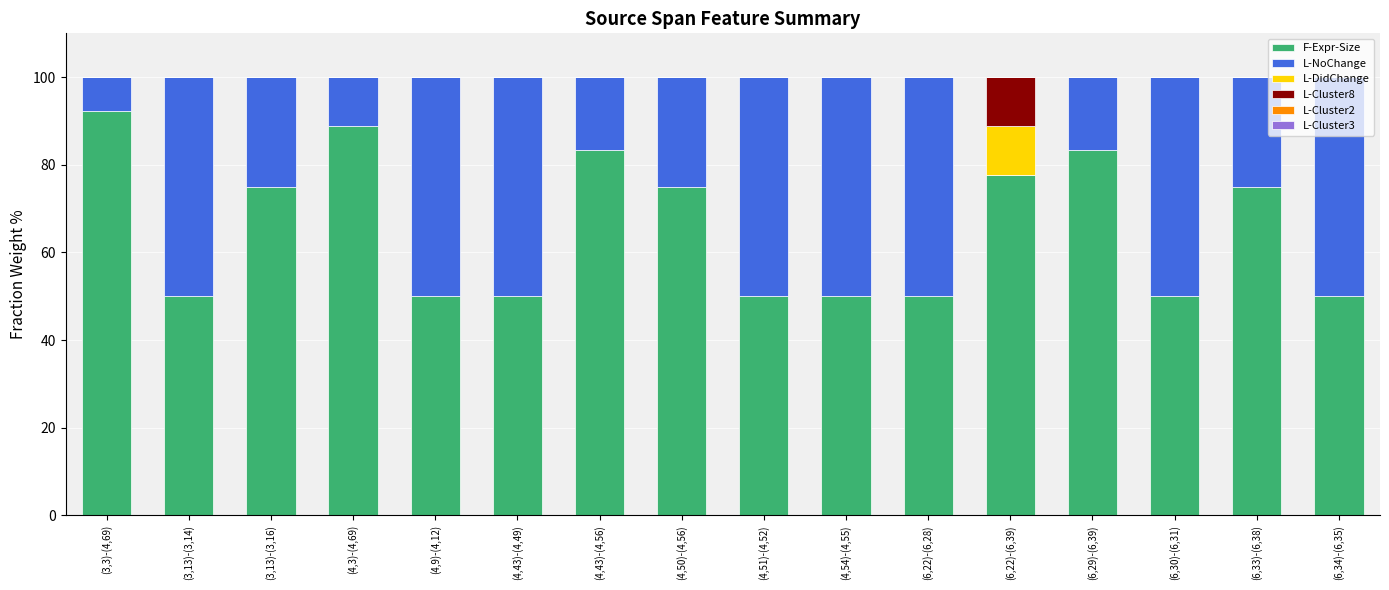

What is the highest value of the F-Expr-Size series?

92.3